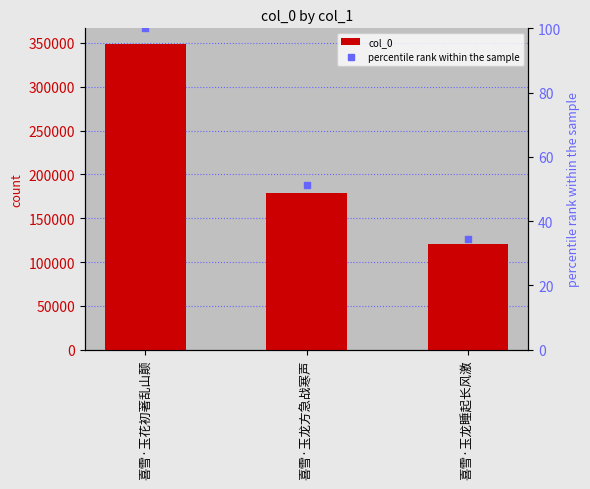

What is the total value across all series at 喜雪·玉龙方急战寒声?

179165.3